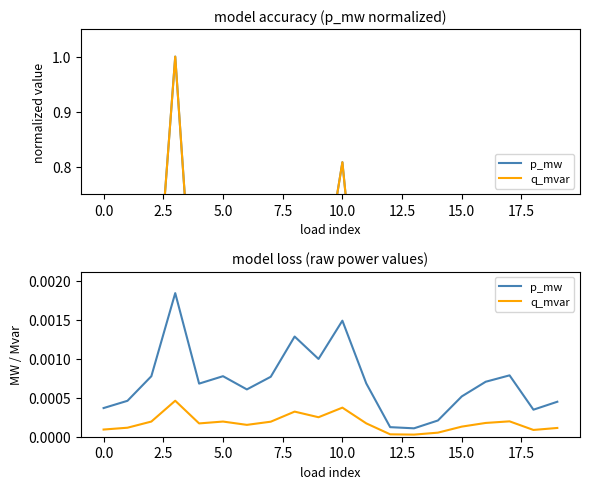

Which series changed the most between 7.5 and 10.0?

p_mw